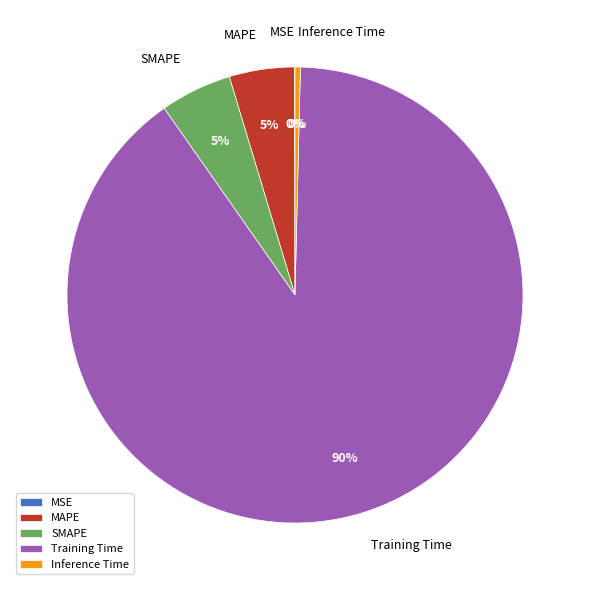

Is it true that MAPE is 5% of the pie?

True